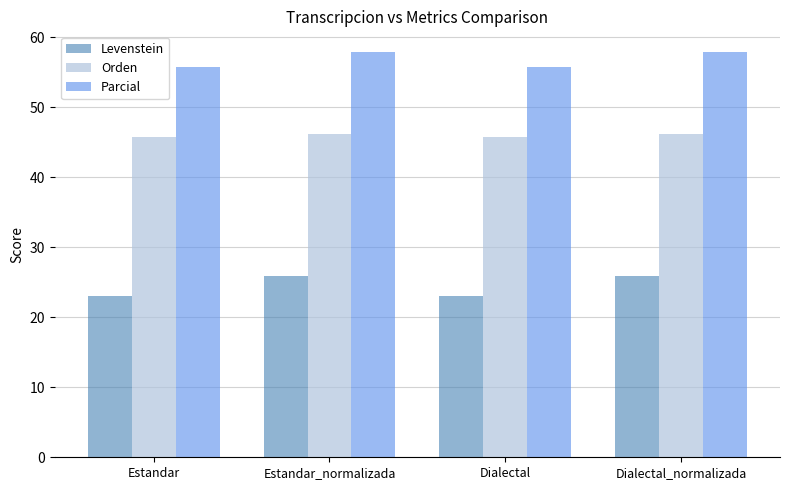

What is the difference between the highest and lowest values at Dialectal?

32.6